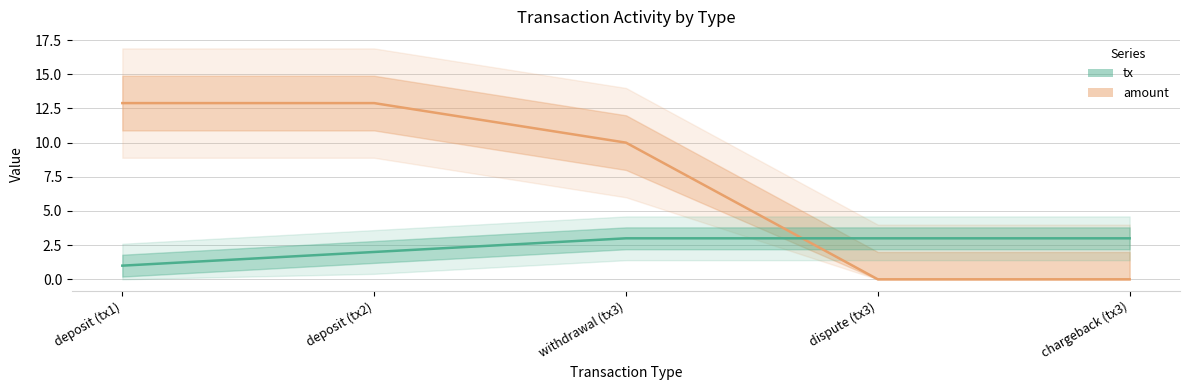

What is the sum of the tx values at withdrawal (tx3) and dispute (tx3)?

6.0